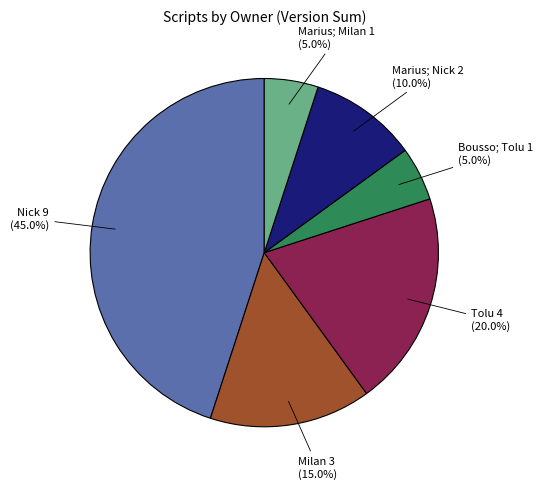

Is it true that Milan is 23% of the pie?

False